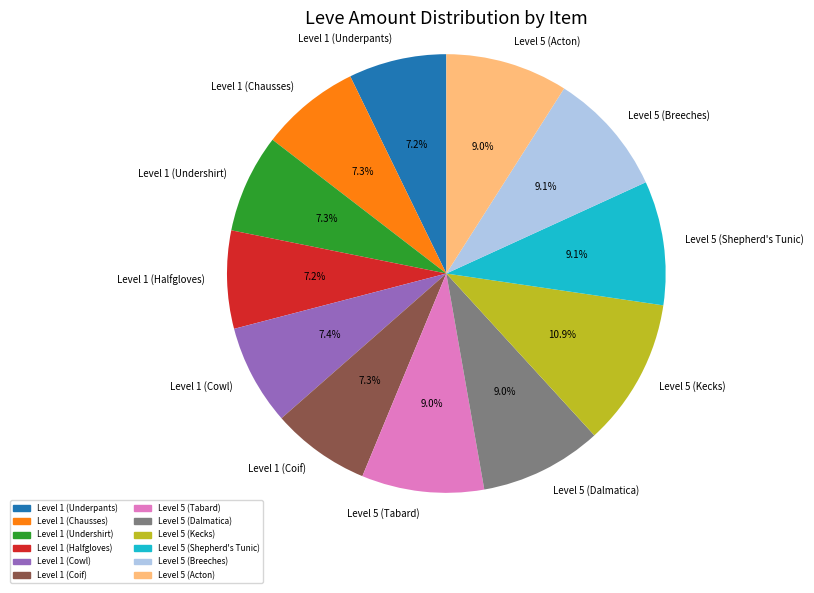

To the nearest percent, what is the difference between the largest and smallest slice percentages?

4%